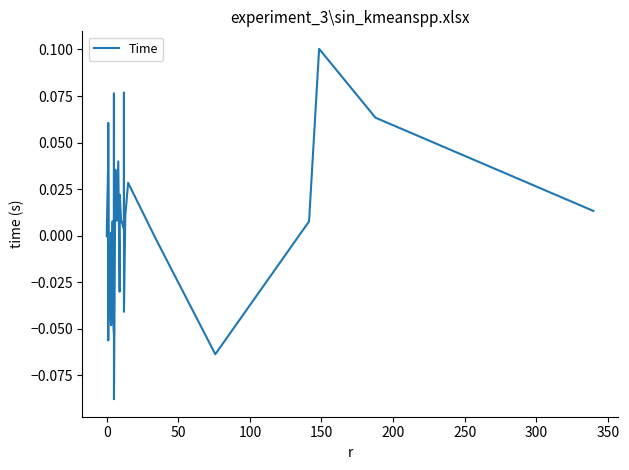

What is the minimum value shown in the chart?

-0.1